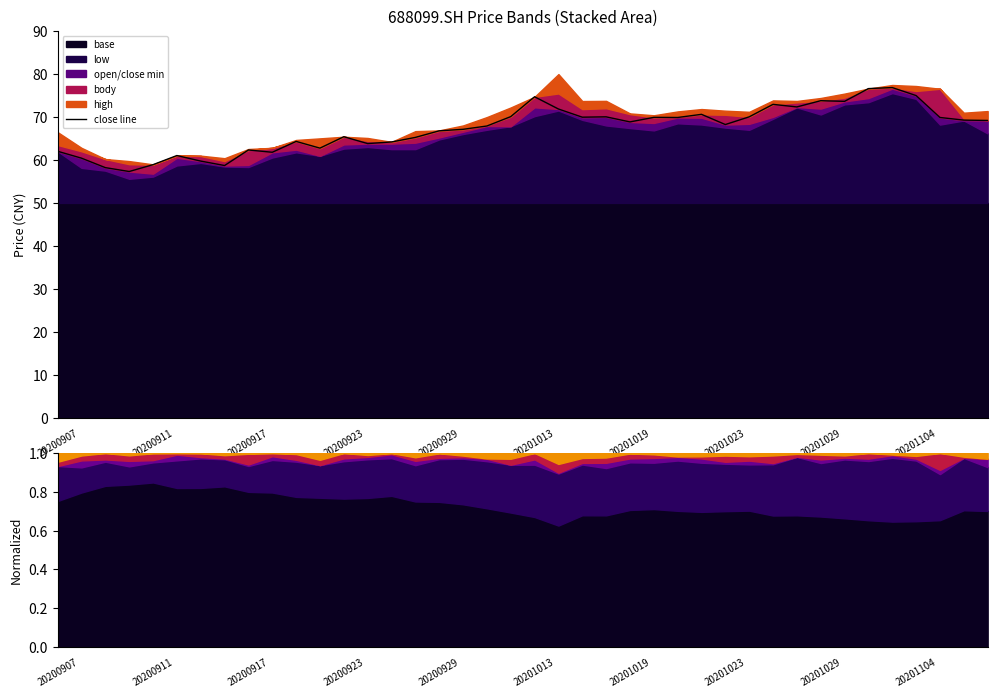

Approximately how many times larger is the value at 12 compared to 29?

0.9